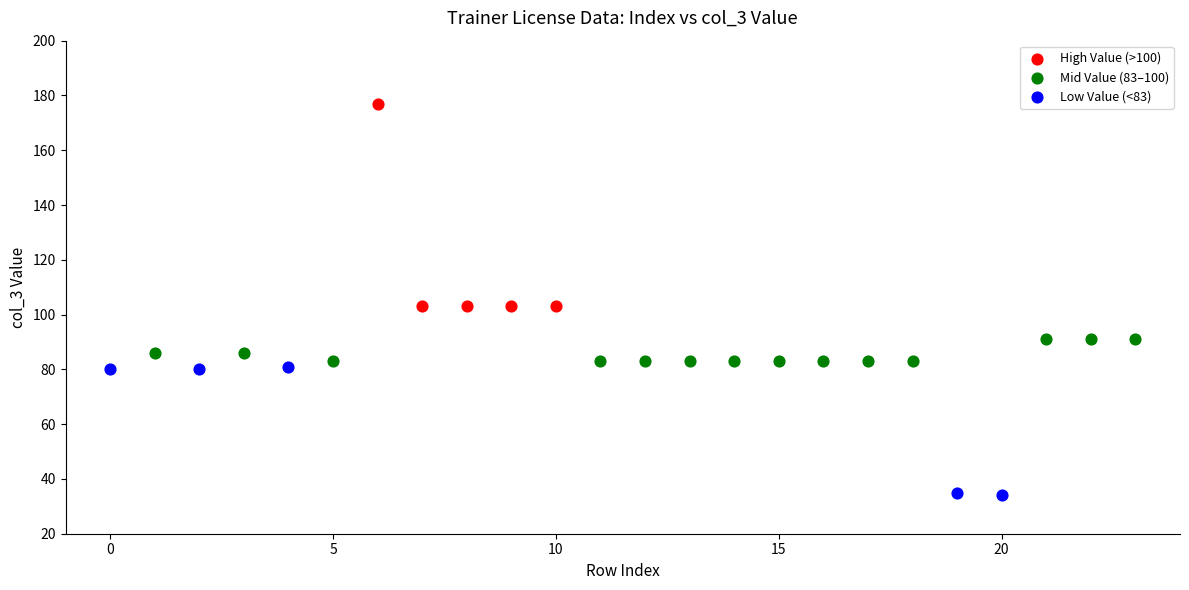

Which series reaches the minimum Y coordinate?

Low Value (<83)